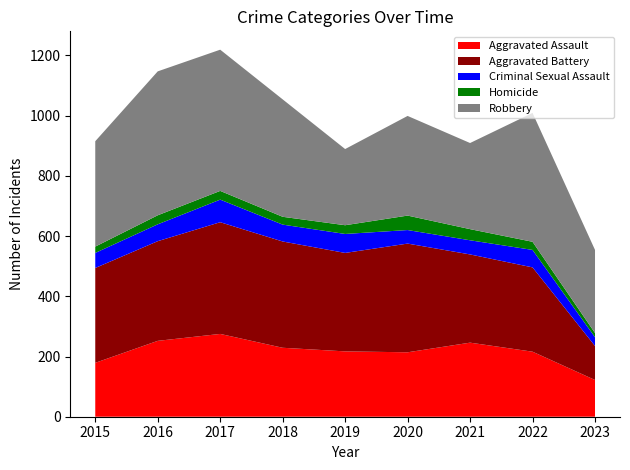

Reading left to right, list all the values displayed in this chart.

Aggravated Assault: 2015=179	2016=252	2017=275	2018=229	2019=217	2020=214	2021=246	2022=216	2023=122
Aggravated Battery: 2015=315	2016=331	2017=371	2018=353	2019=327	2020=361	2021=293	2022=280	2023=113
Criminal Sexual Assault: 2015=50	2016=56	2017=75	2018=56	2019=63	2020=45	2021=47	2022=58	2023=29
Homicide: 2015=21	2016=30	2017=29	2018=26	2019=29	2020=48	2021=37	2022=27	2023=14
Robbery: 2015=350	2016=478	2017=469	2018=390	2019=253	2020=331	2021=286	2022=428	2023=276